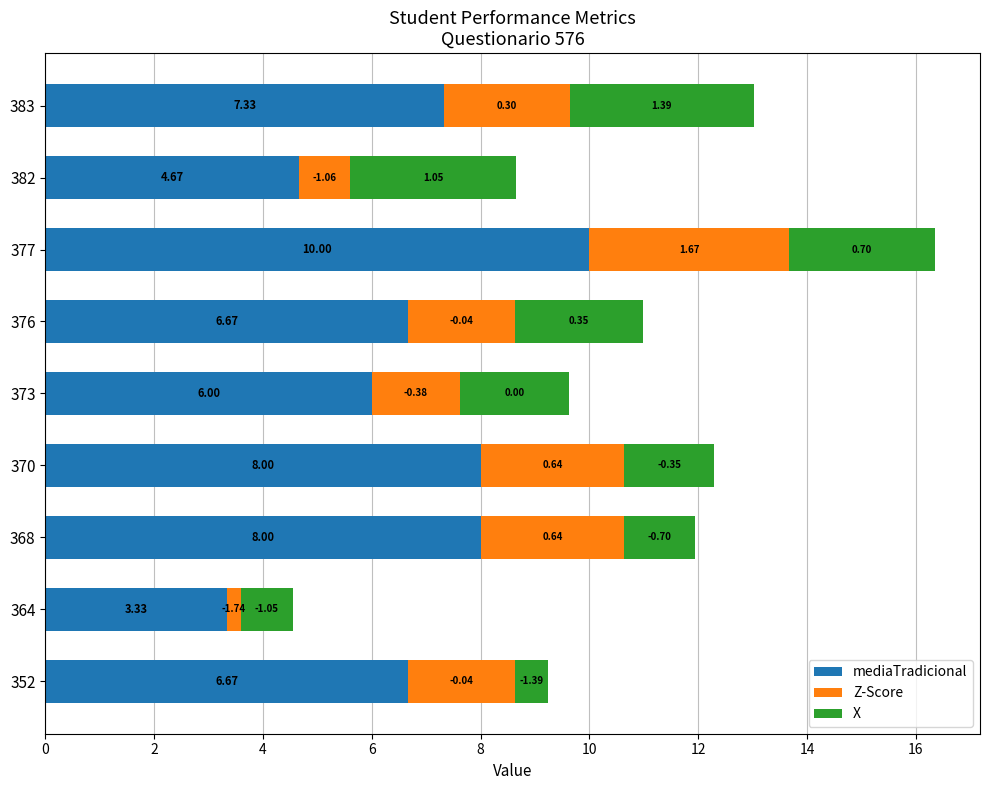

What are all the series names shown in the legend?

mediaTradicional, Z-Score, X